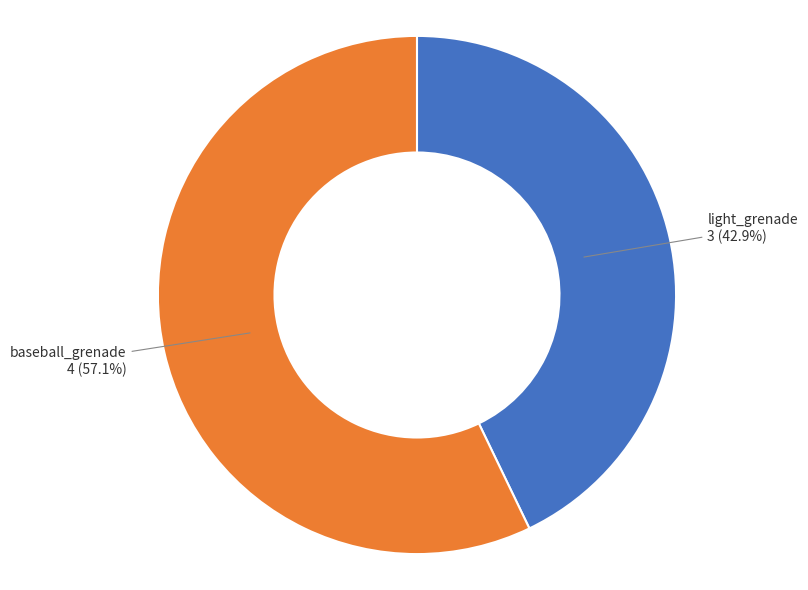

What is the smallest slice in the pie chart?

light_grenade